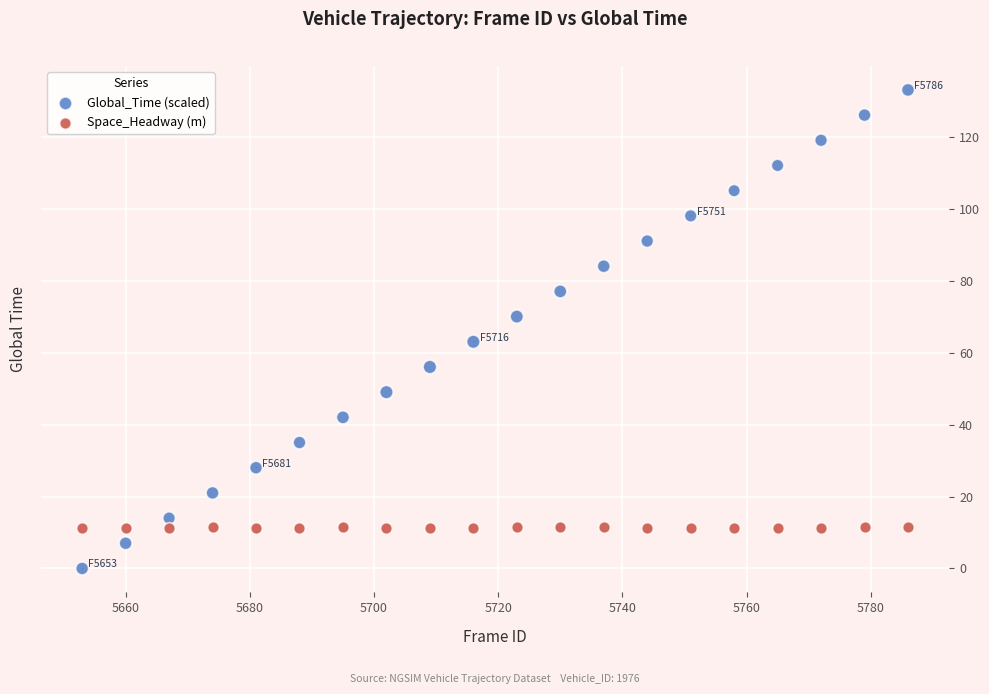

Across all data points, what is the range of X values (max minus min)?

133.0